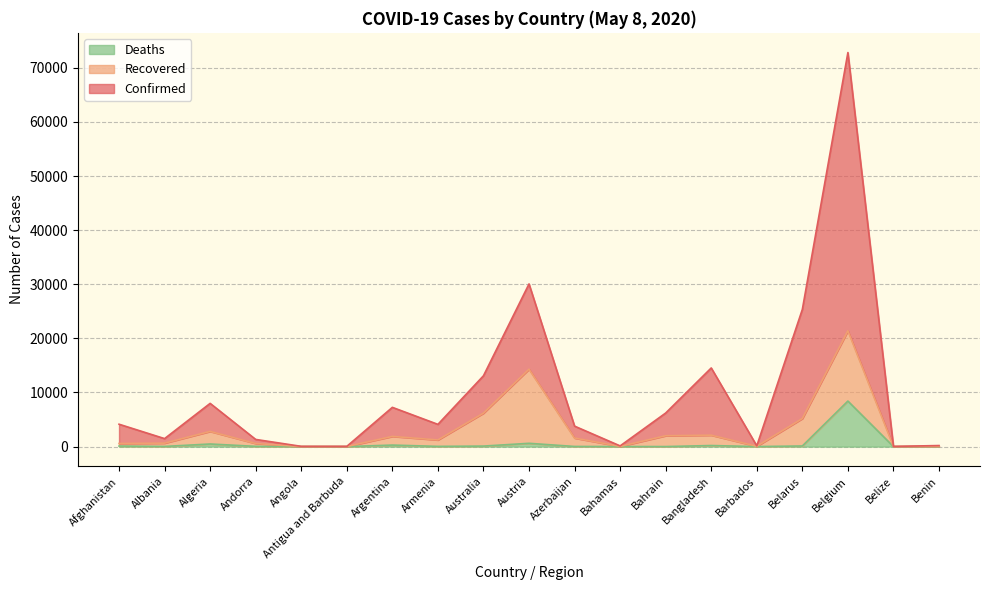

At which category is the sum across all series the highest?

Belgium